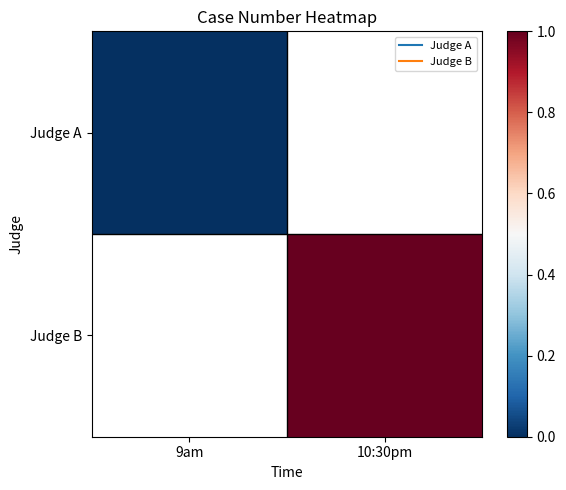

List the series in order of their peak value, lowest first.

Judge A, Judge B